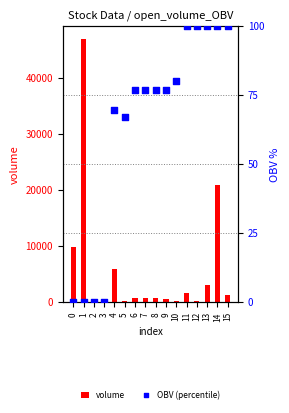

What are all the series names shown in the legend?

volume, OBV (percentile)